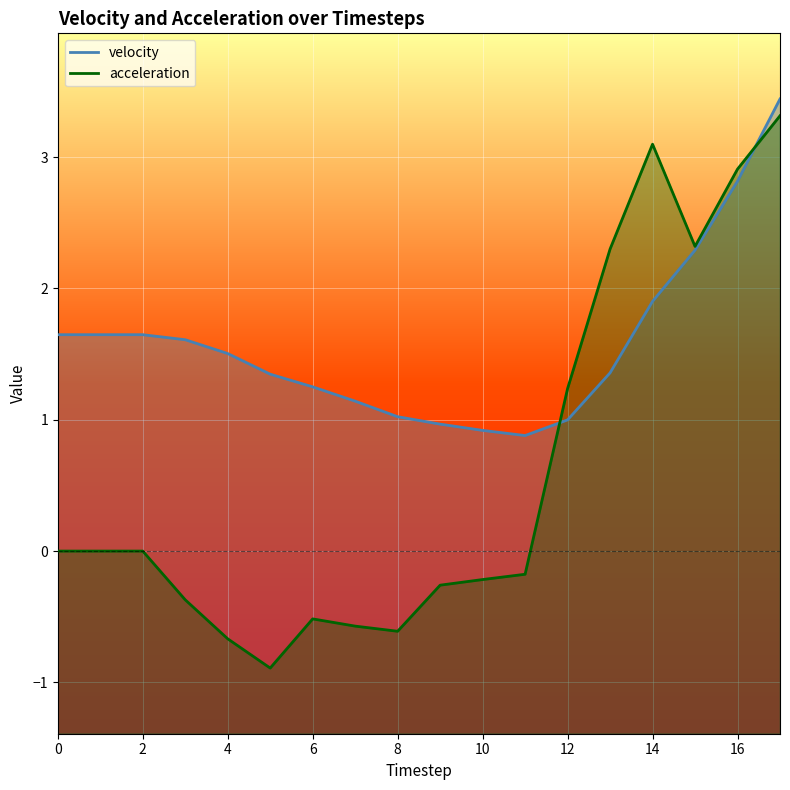

What are all the series names shown in the legend?

velocity, acceleration